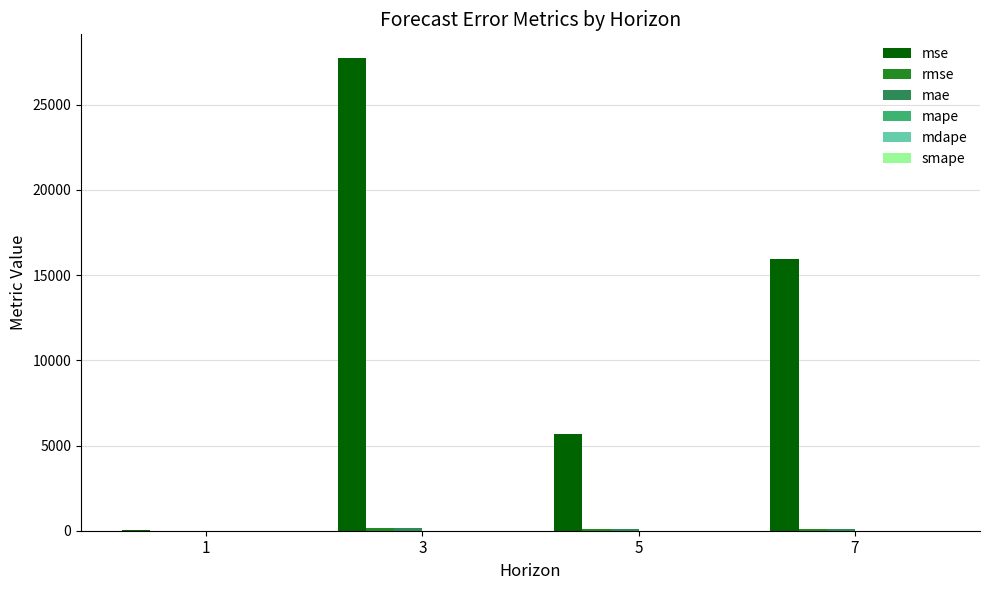

At which category is the sum across all series the highest?

3